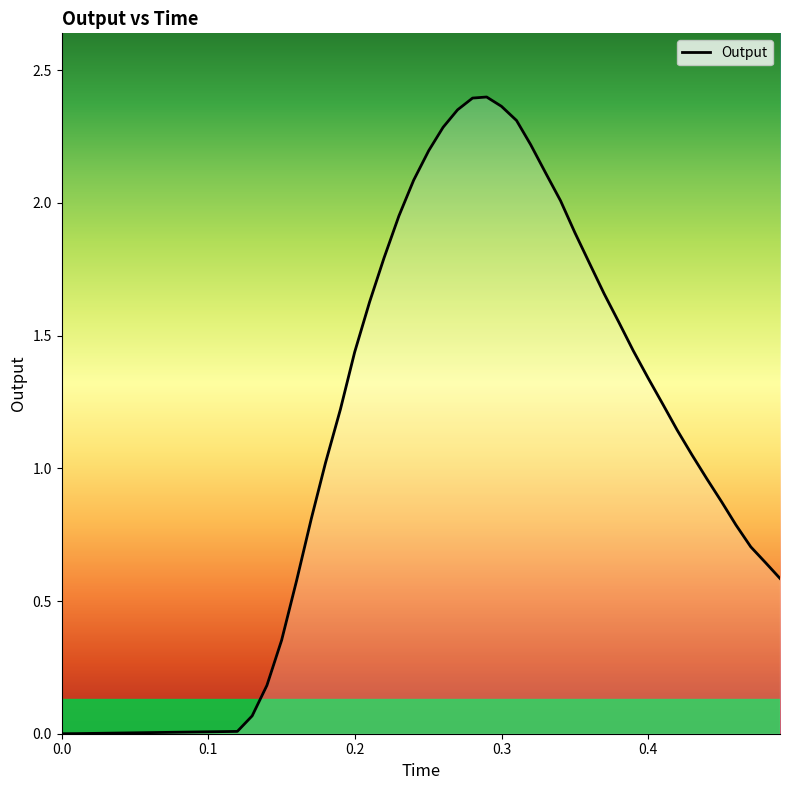

Does the chart have visible grid lines?

No